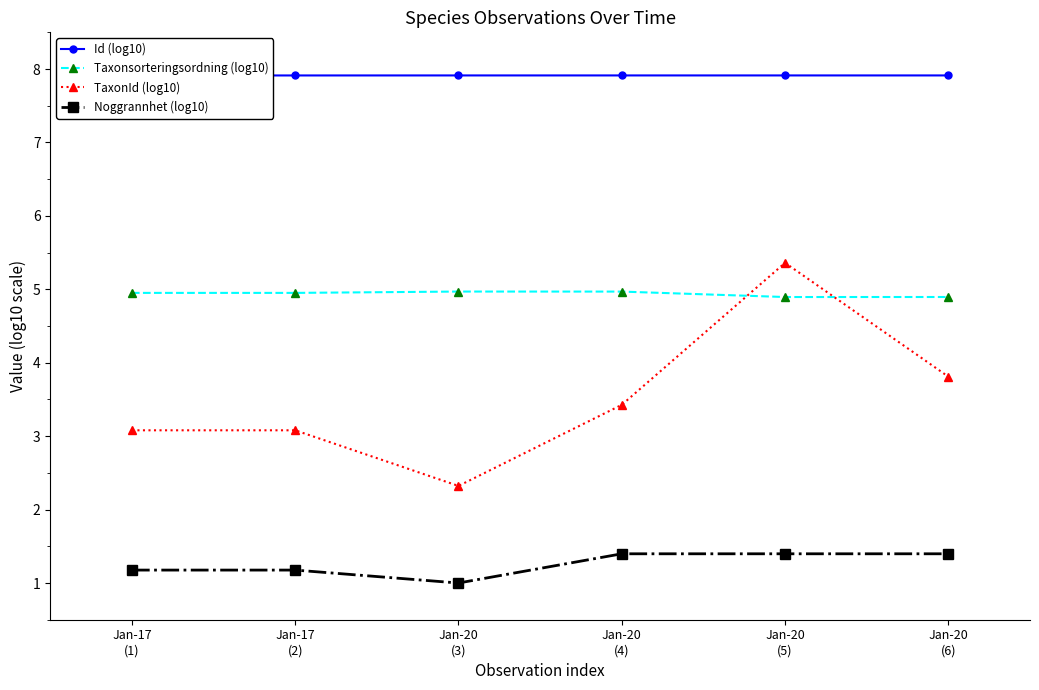

How many interior local valleys does the Id (log10) series have?

1